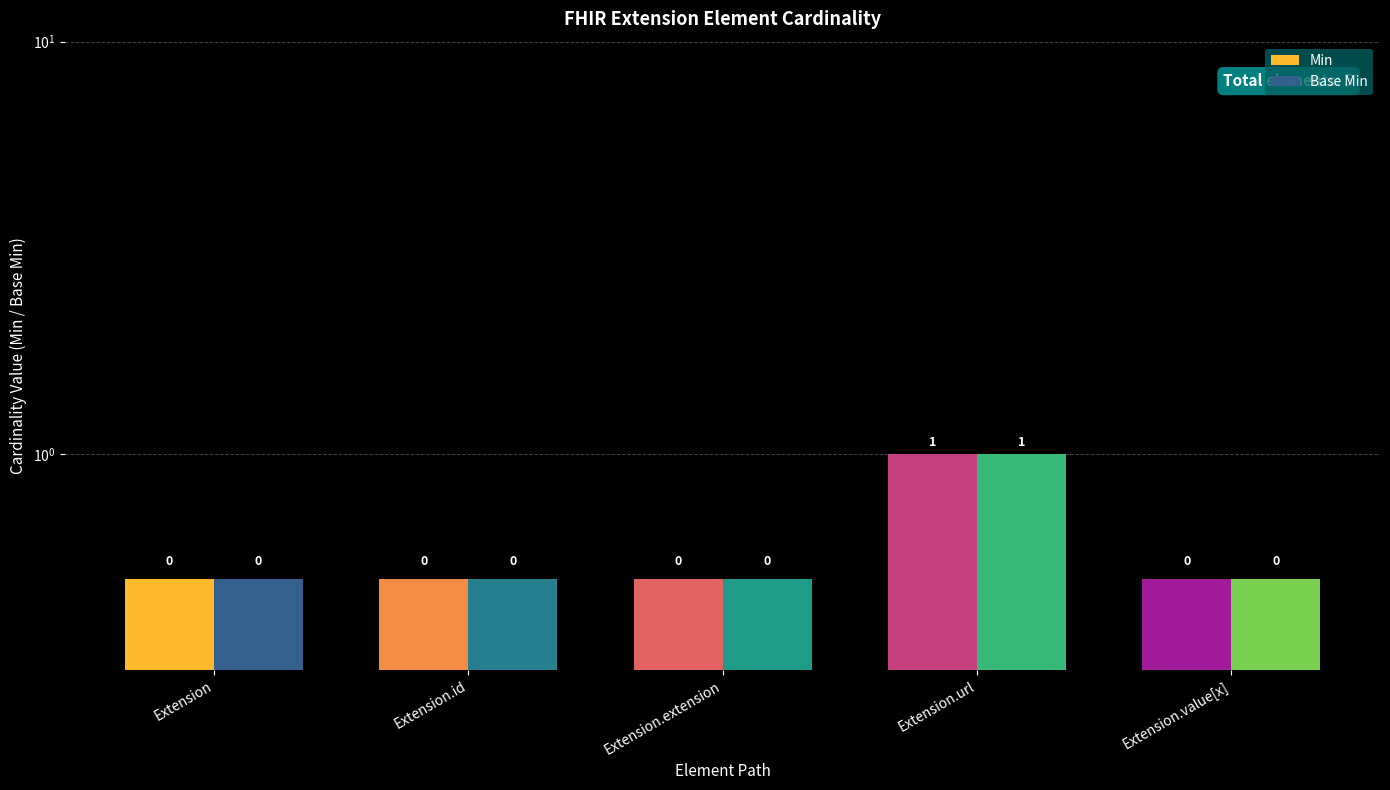

What is the difference between the maximum and minimum values in the Min series?

0.5